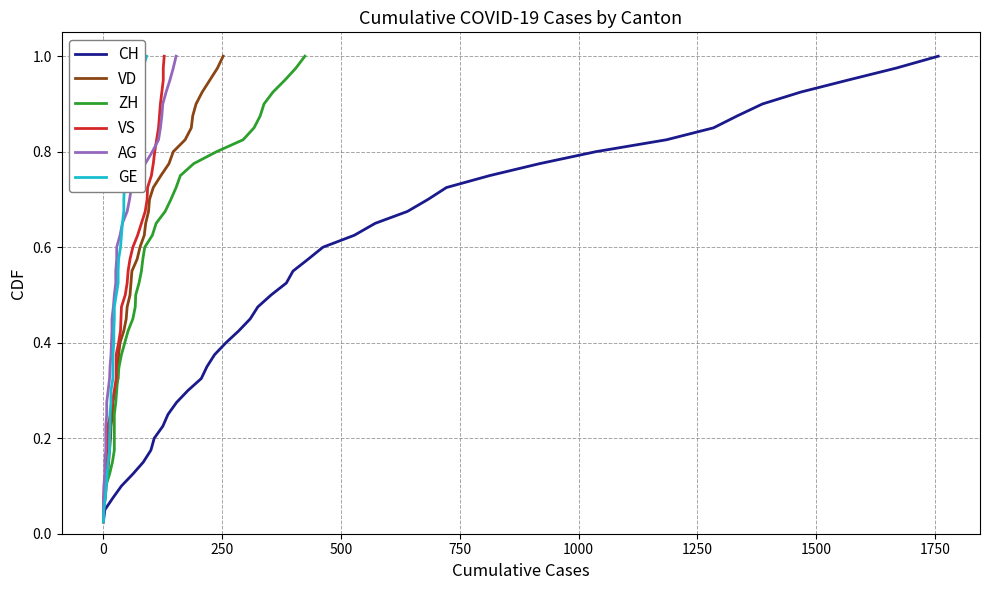

How many lines are shown in the chart?

6